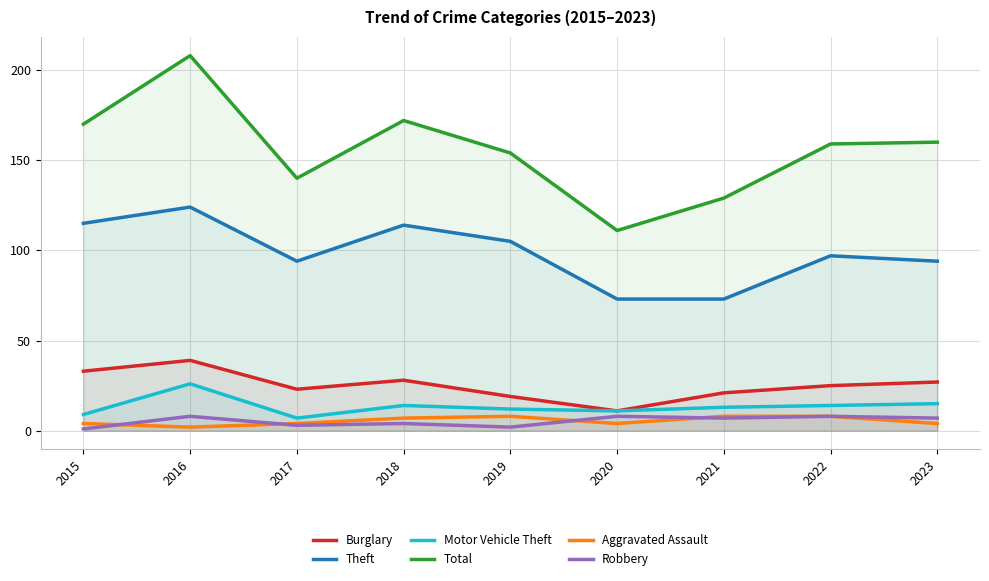

True or false: Motor Vehicle Theft has a value of 14 at 2018.

True